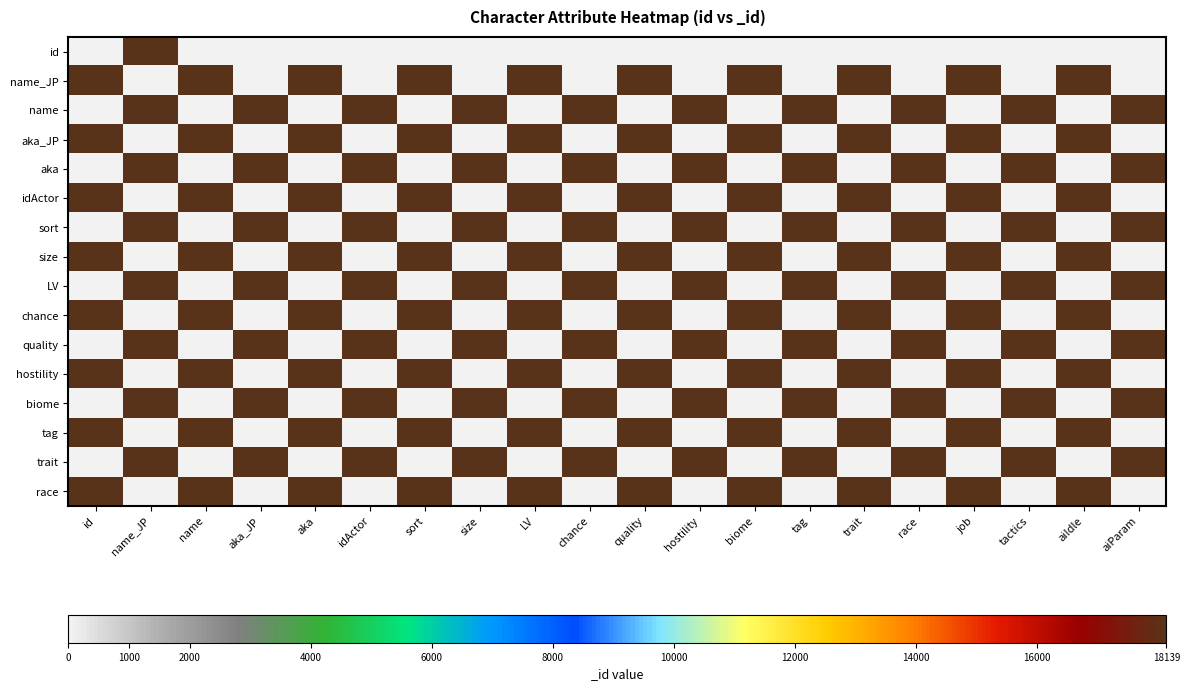

How many series are shown in this chart?

16